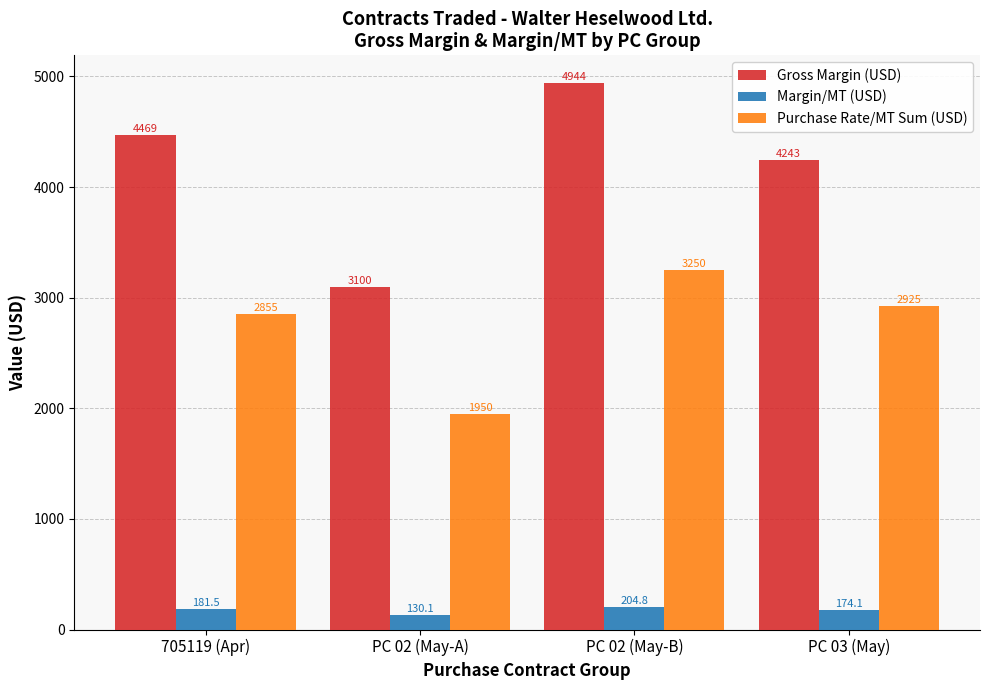

The value of Gross Margin (USD) at 705119 (Apr) is 5891.9. True or false?

False